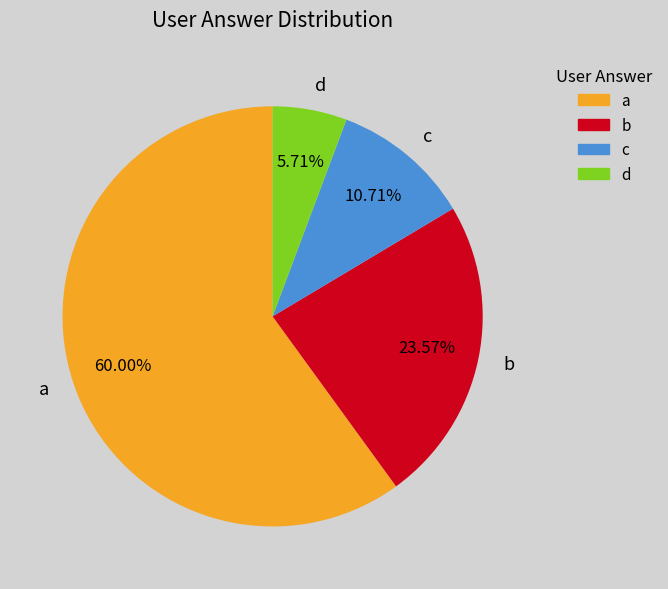

To the nearest percent, what is the difference between the largest and smallest slice percentages?

54%